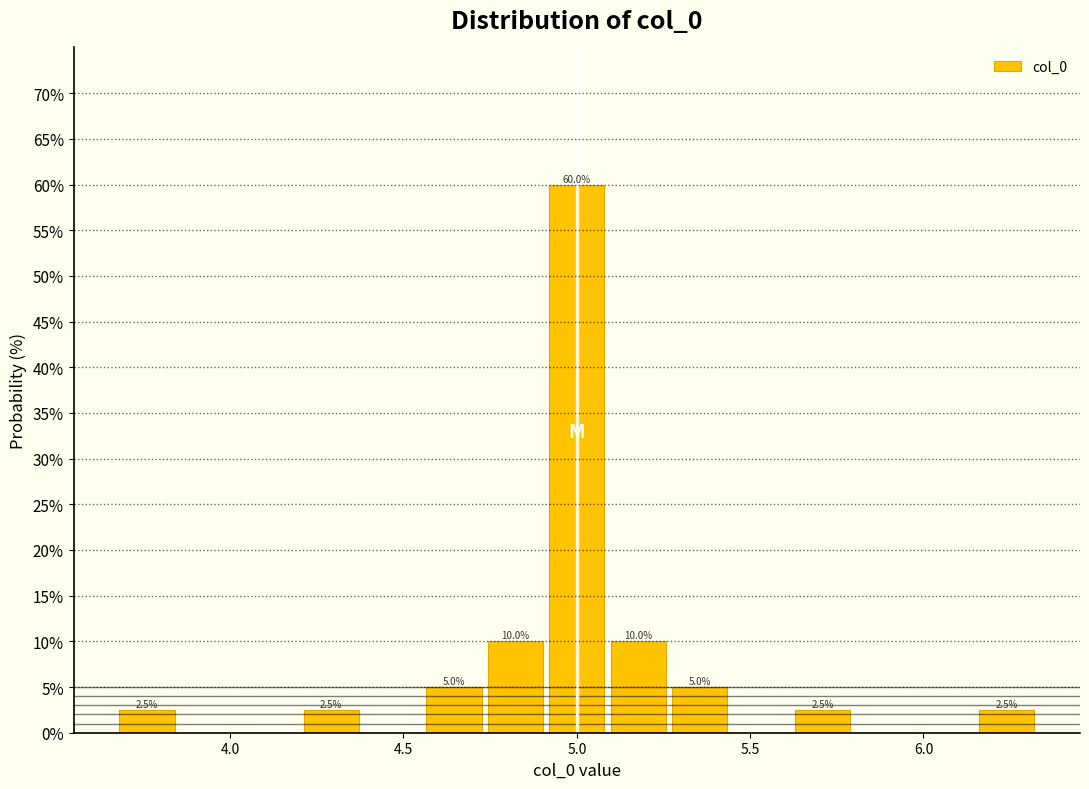

Read against the x-axis, roughly where is the centre of the tallest bar?

5.00